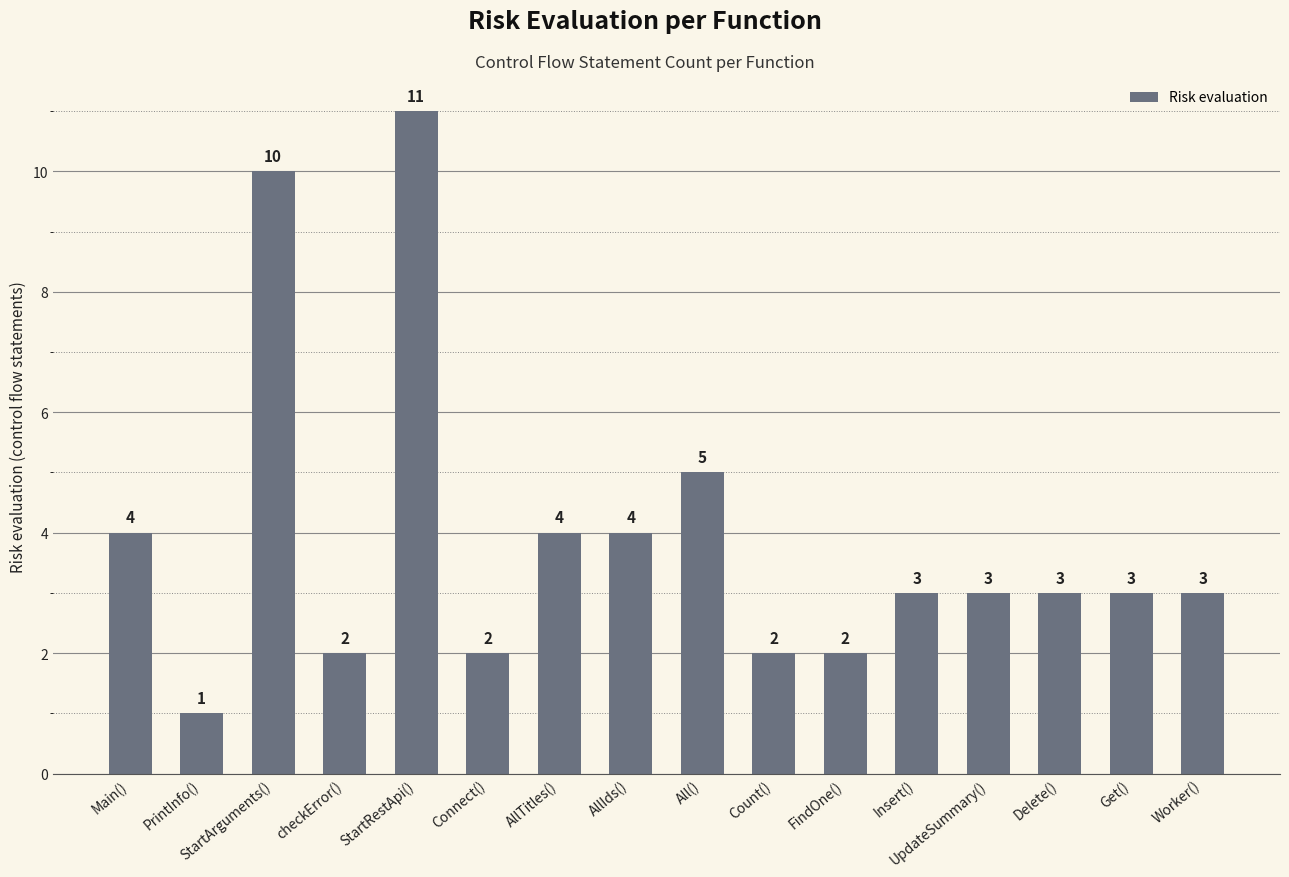

Are the bars grouped side by side (vs. stacked)?

No